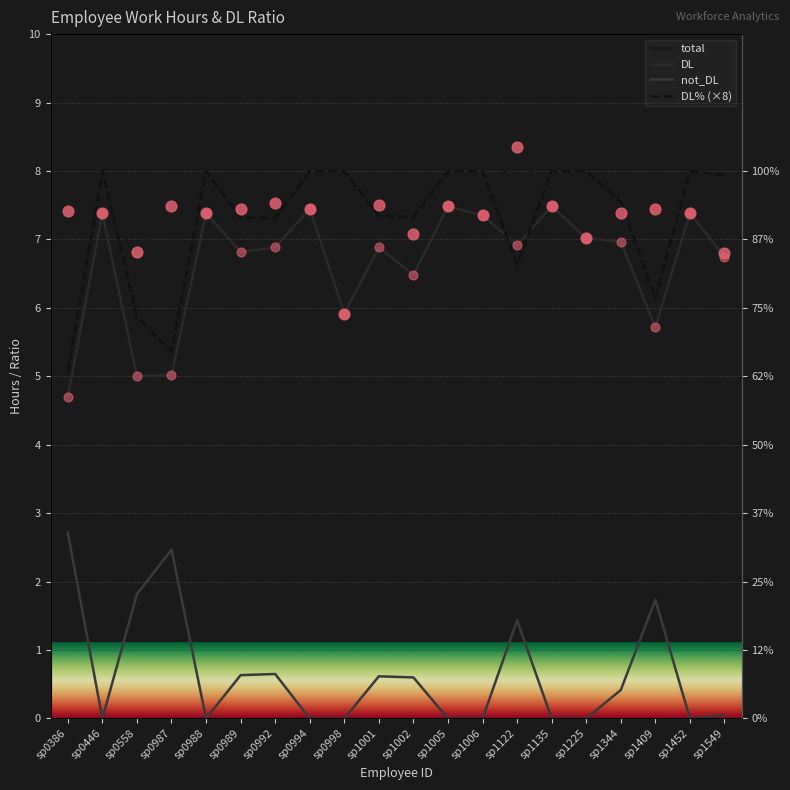

Which series has the largest total across all categories?

total